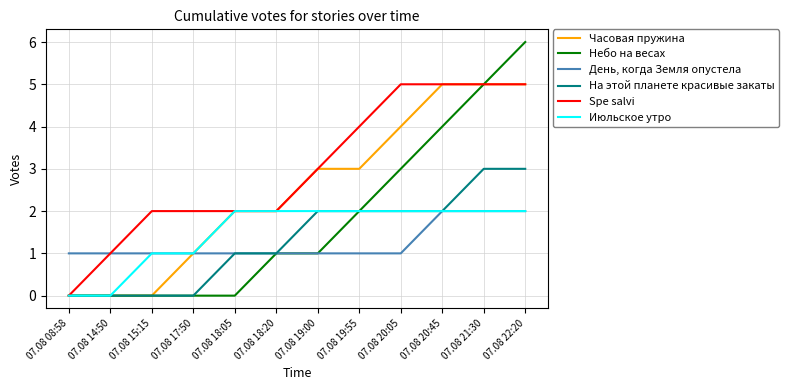

Reading left to right, transcribe all the data shown in this chart.

Часовая пружина: 07.08 08:58=0	07.08 14:50=0	07.08 15:15=0	07.08 17:50=1	07.08 18:05=2	07.08 18:20=2	07.08 19:00=3	07.08 19:55=3	07.08 20:05=4	07.08 20:45=5	07.08 21:30=5	07.08 22:20=5
Небо на весах: 07.08 08:58=0	07.08 14:50=0	07.08 15:15=0	07.08 17:50=0	07.08 18:05=0	07.08 18:20=1	07.08 19:00=1	07.08 19:55=2	07.08 20:05=3	07.08 20:45=4	07.08 21:30=5	07.08 22:20=6
День, когда Земля опустела: 07.08 08:58=1	07.08 14:50=1	07.08 15:15=1	07.08 17:50=1	07.08 18:05=1	07.08 18:20=1	07.08 19:00=1	07.08 19:55=1	07.08 20:05=1	07.08 20:45=2	07.08 21:30=2	07.08 22:20=2
На этой планете красивые закаты: 07.08 08:58=0	07.08 14:50=0	07.08 15:15=0	07.08 17:50=0	07.08 18:05=1	07.08 18:20=1	07.08 19:00=2	07.08 19:55=2	07.08 20:05=2	07.08 20:45=2	07.08 21:30=3	07.08 22:20=3
Spe salvi: 07.08 08:58=0	07.08 14:50=1	07.08 15:15=2	07.08 17:50=2	07.08 18:05=2	07.08 18:20=2	07.08 19:00=3	07.08 19:55=4	07.08 20:05=5	07.08 20:45=5	07.08 21:30=5	07.08 22:20=5
Июльское утро: 07.08 08:58=0	07.08 14:50=0	07.08 15:15=1	07.08 17:50=1	07.08 18:05=2	07.08 18:20=2	07.08 19:00=2	07.08 19:55=2	07.08 20:05=2	07.08 20:45=2	07.08 21:30=2	07.08 22:20=2